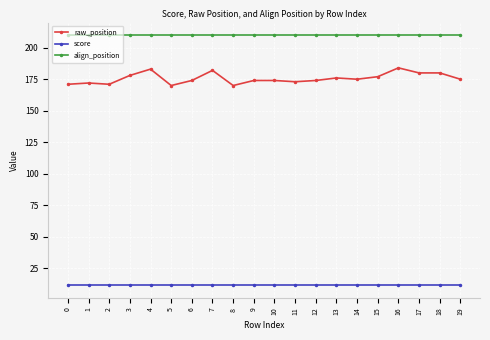

What is the sum of the score values at 9 and 15?

23.2